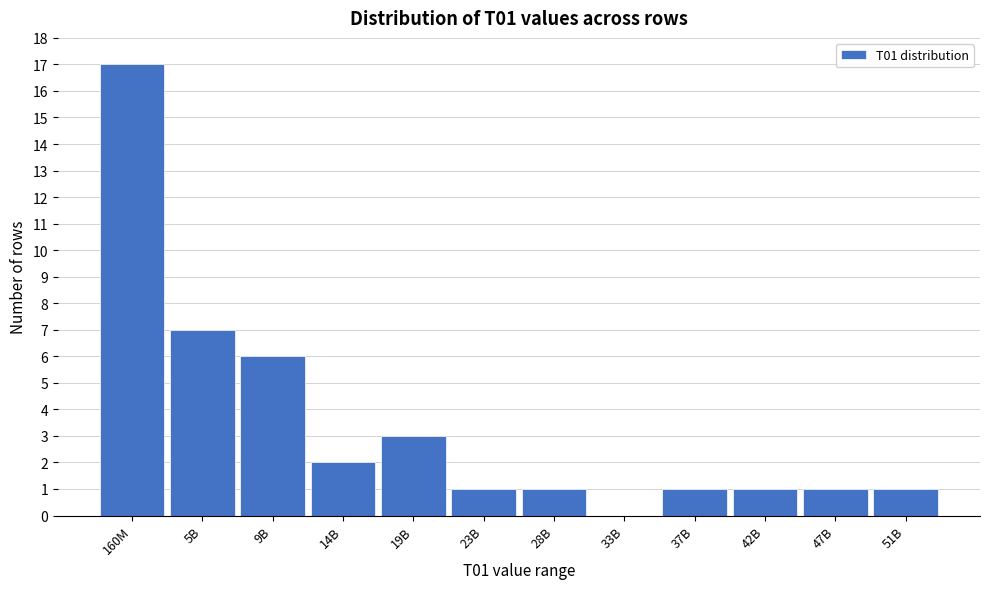

Reading left to right, what are all the values shown in this chart?

160M=17	5B=7	9B=6	14B=2	19B=3	23B=1	28B=1	33B=0	37B=1	42B=1	47B=1	51B=1